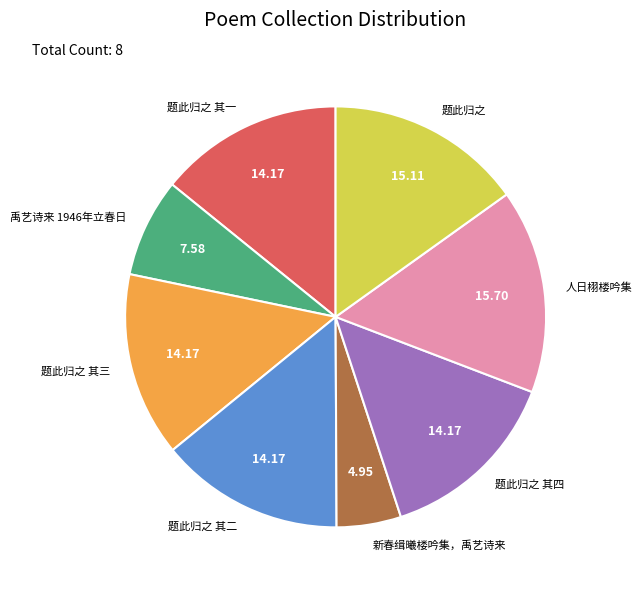

Is there a majority slice in this chart?

No